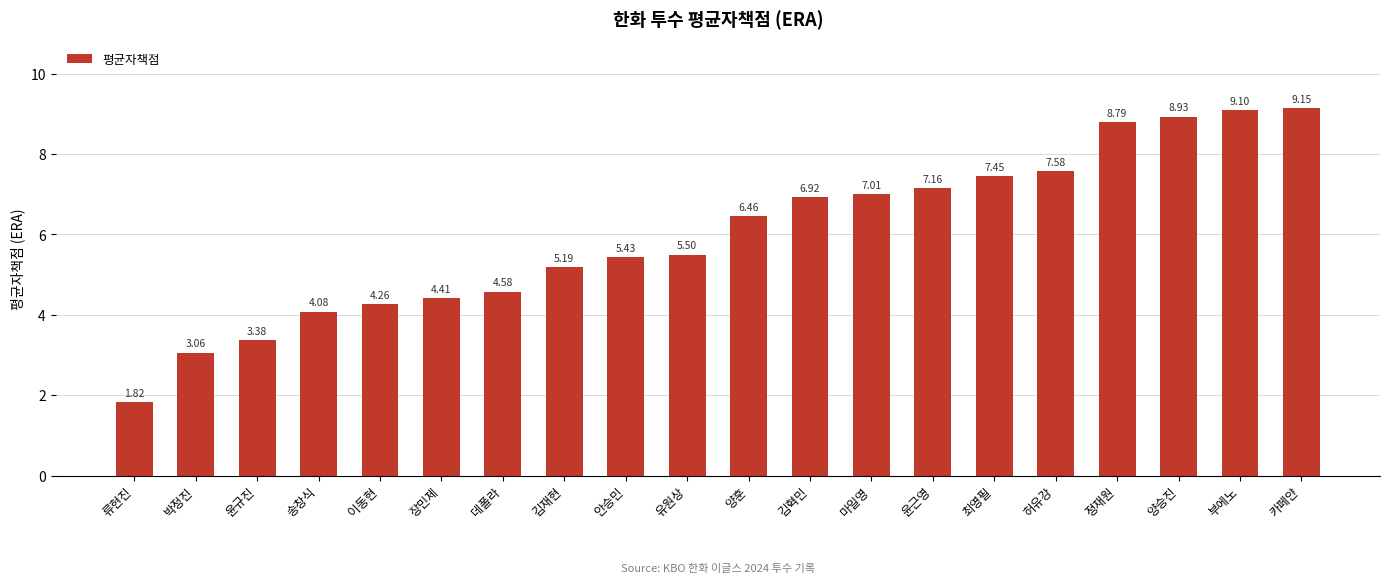

What is the label of the 3rd bar from the right?

양승진